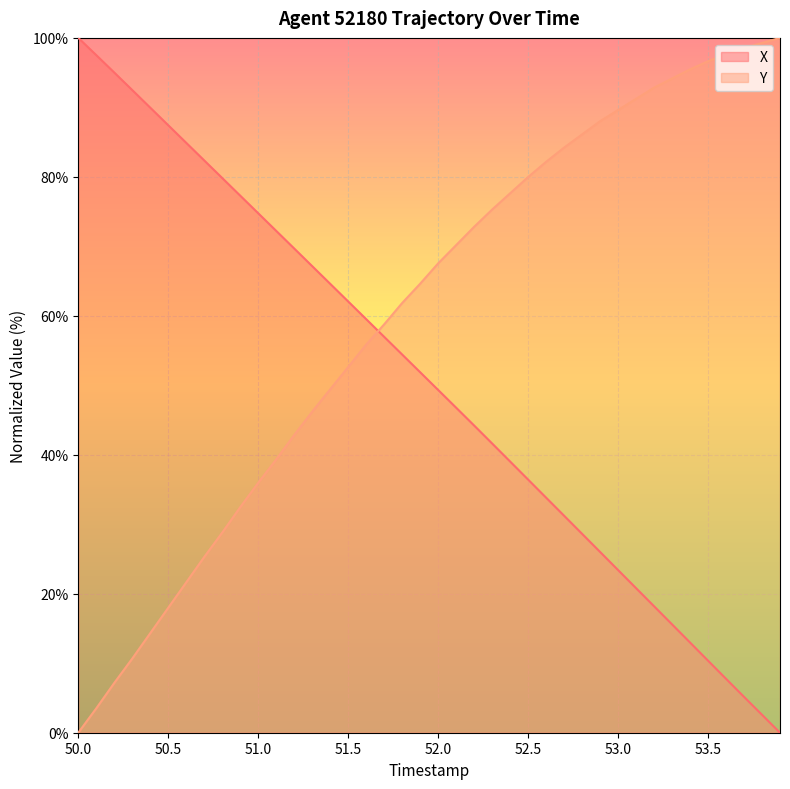

True or false: Y and X intersect in this chart.

True